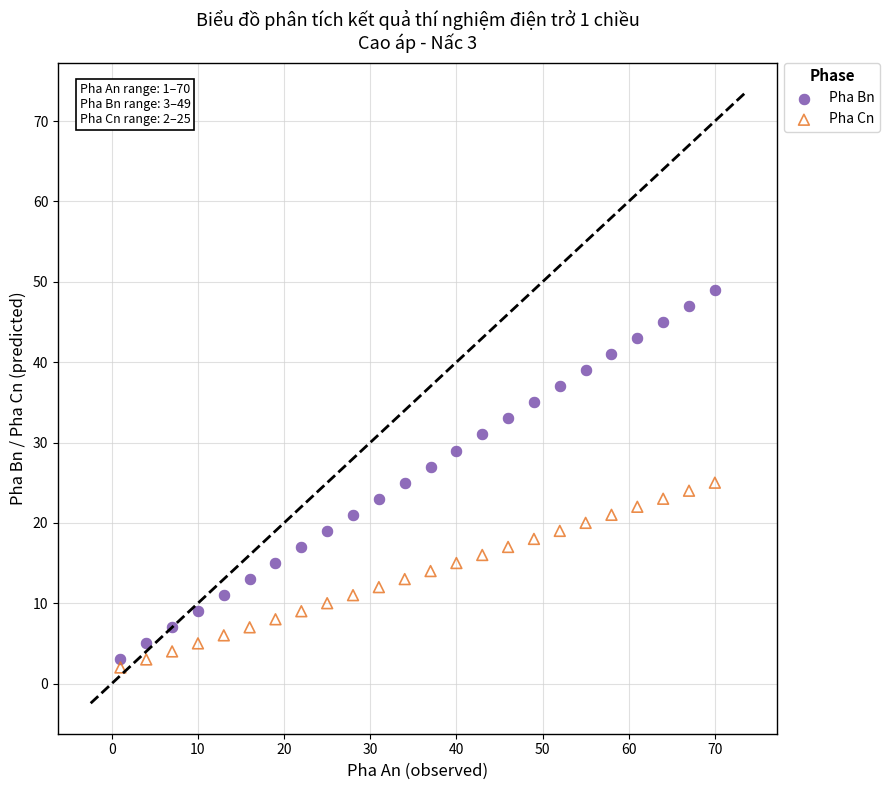

Across all data points, what is the range of Y values (max minus min)?

47